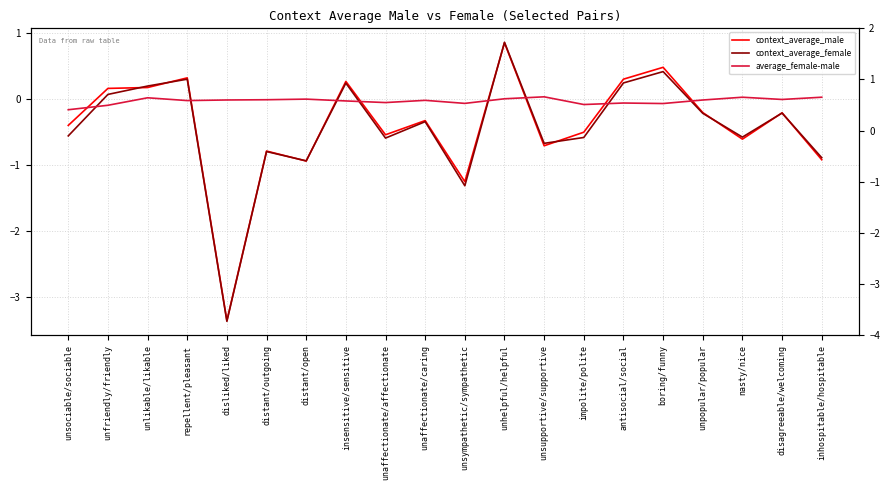

What is the average value of the context_average_female series?

-0.4